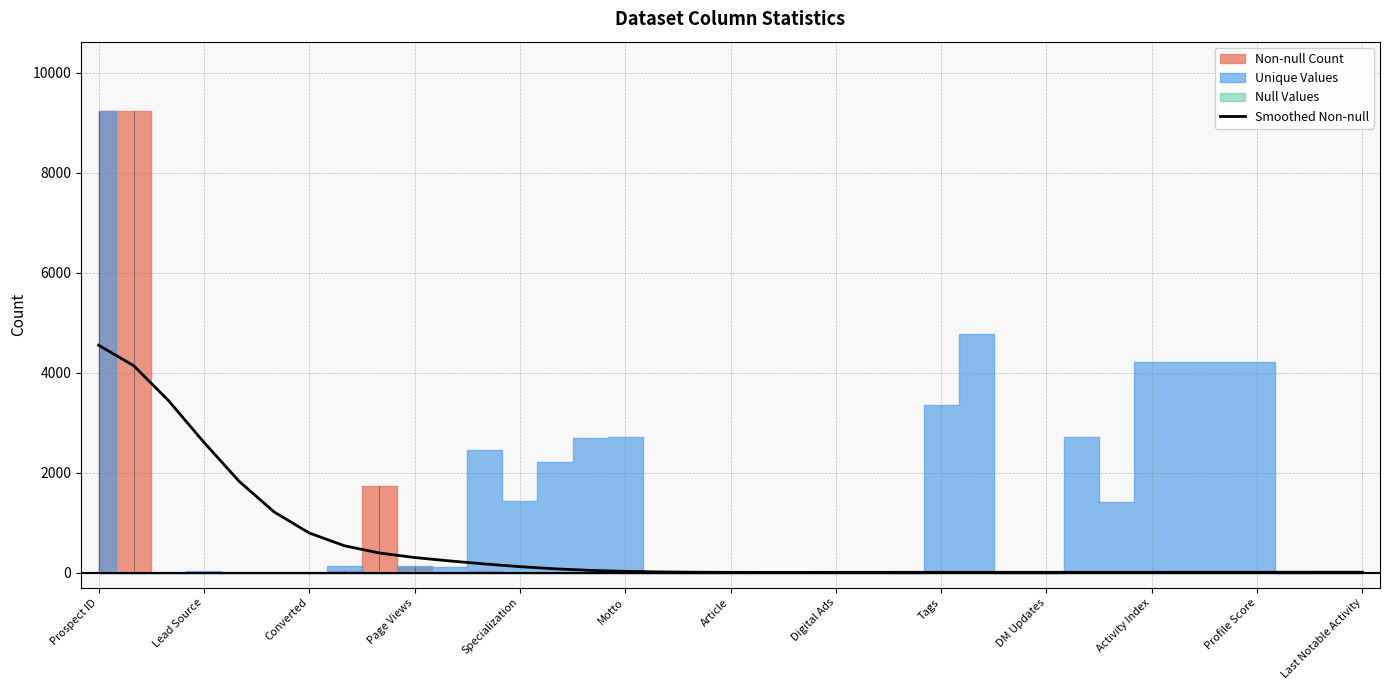

Is it true that the value at 26 is 5?

True